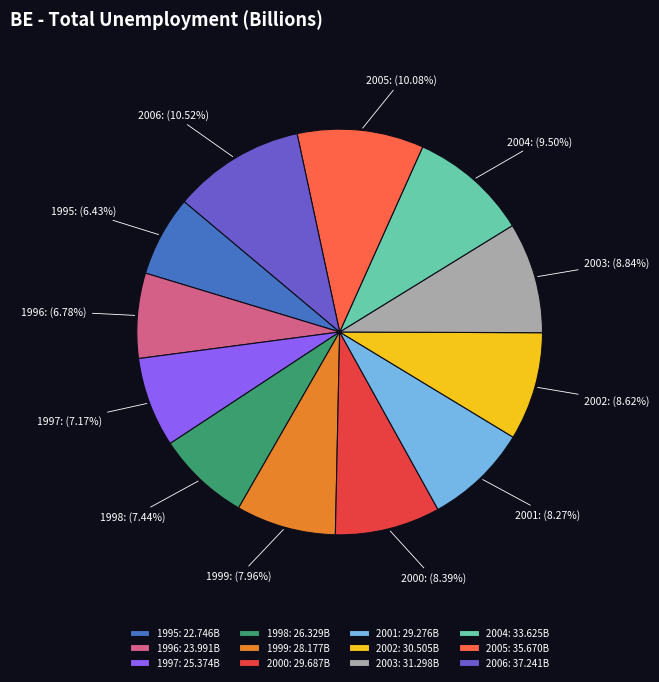

Between 1997 and 2003, which is larger?

2003